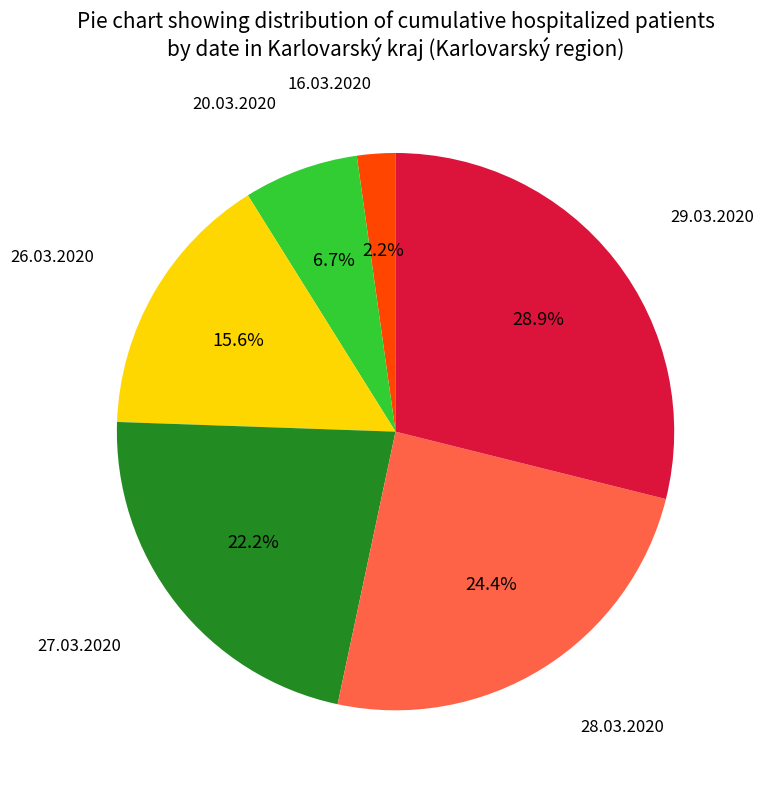

Does any single category account for the majority?

No